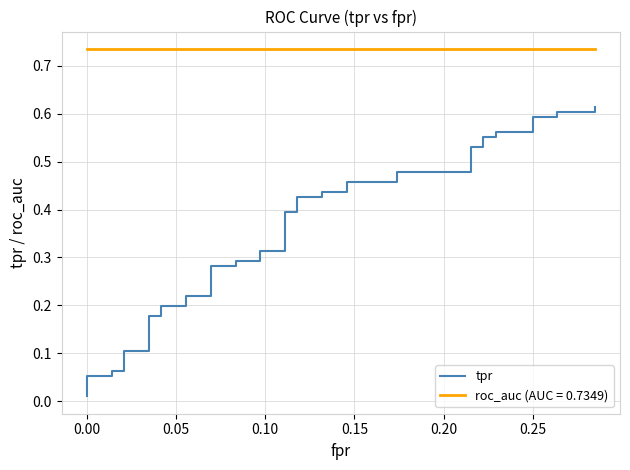

True or false: the data has more than 2 interior local peaks.

False